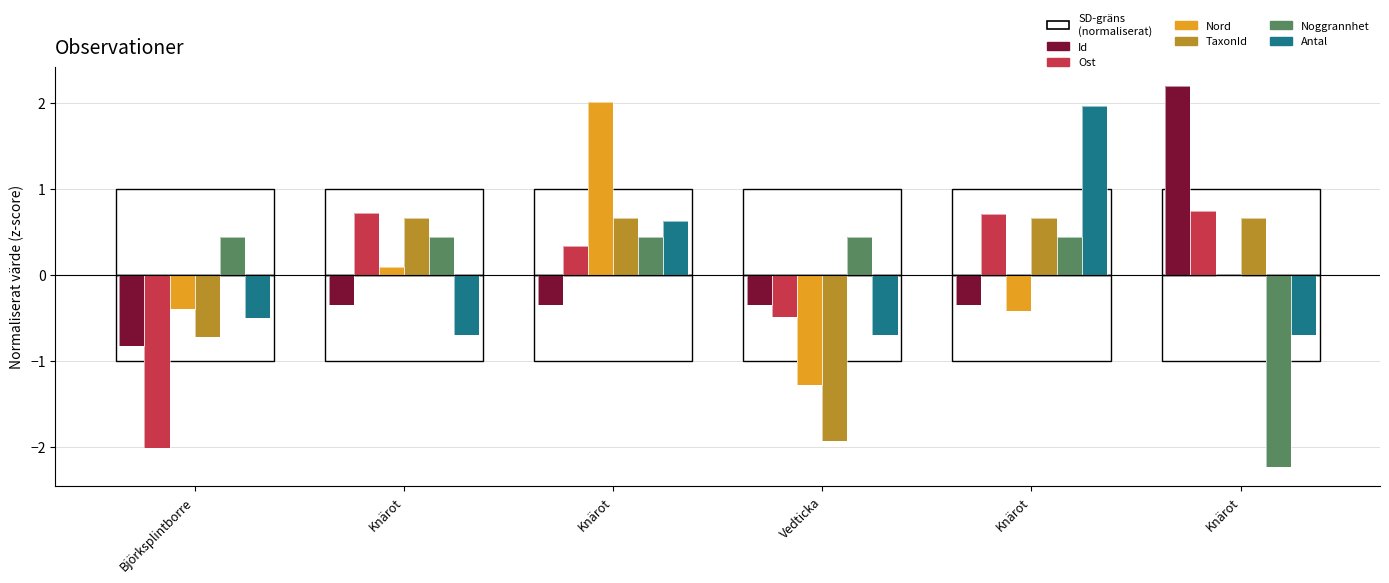

Which category has the lowest value in the Id series?

Björksplintborre